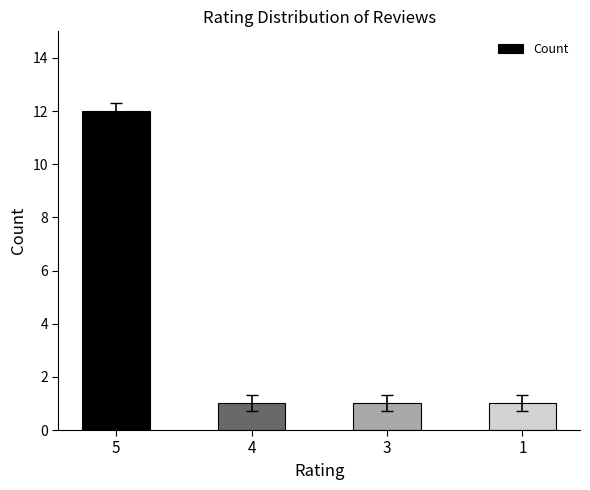

Reading right to left, transcribe all the data shown in this chart.

1=1	3=1	4=1	5=12